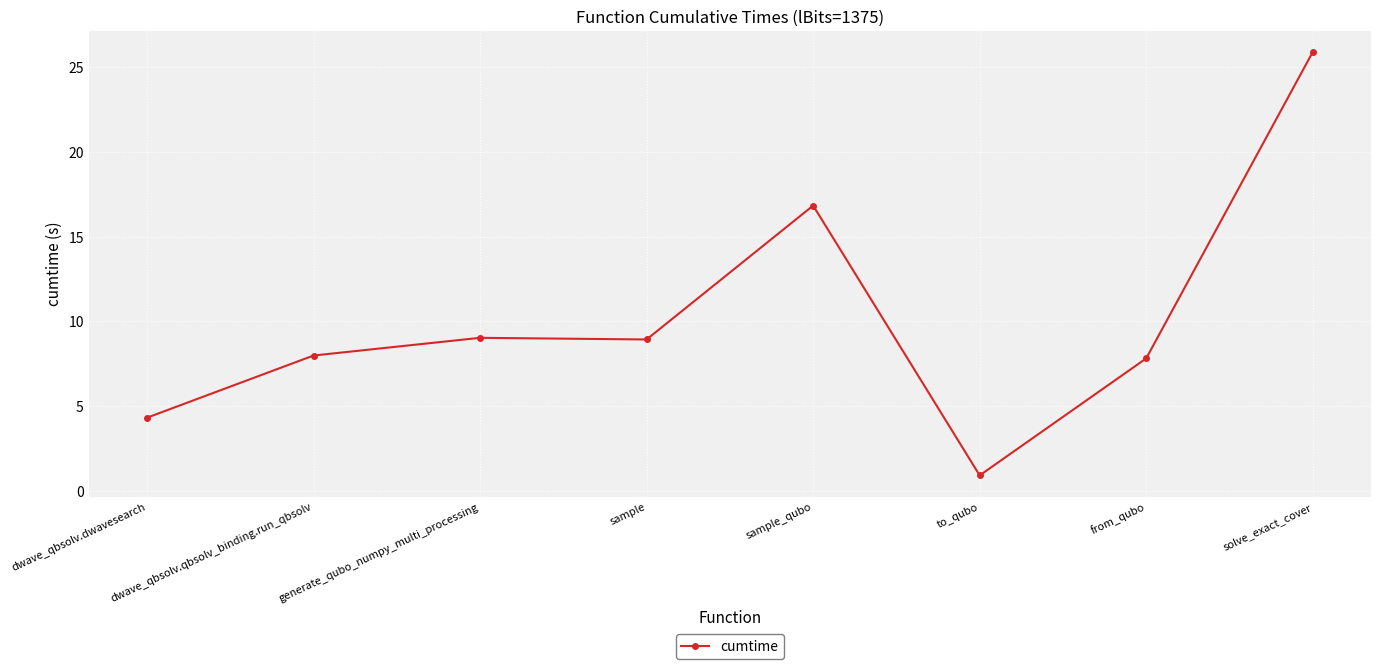

Which label corresponds to the largest value in the chart?

solve_exact_cover